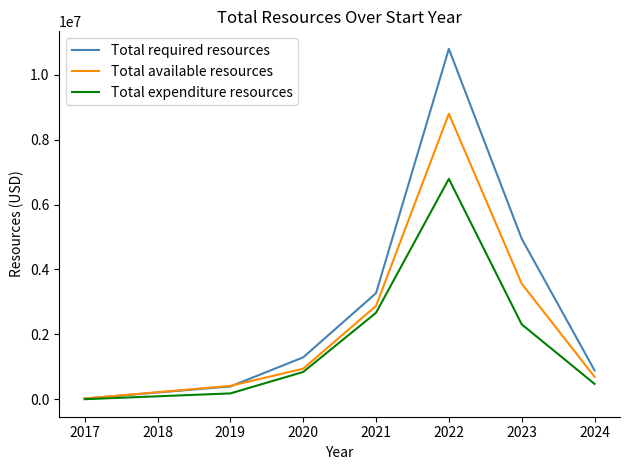

What is the highest value of the Total expenditure resources series?

6791549